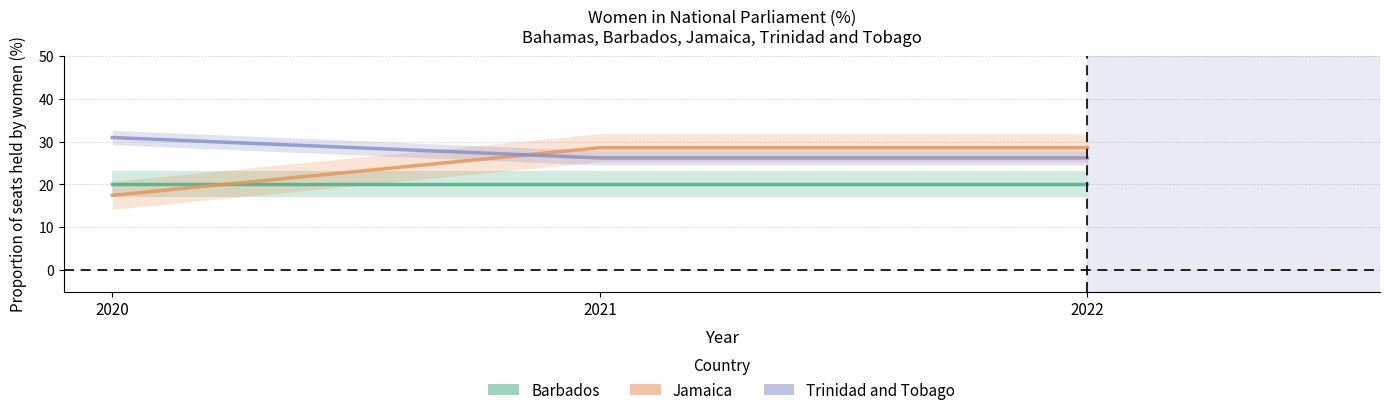

What is the difference between the Jamaica values at 2022 and 2020?

11.1